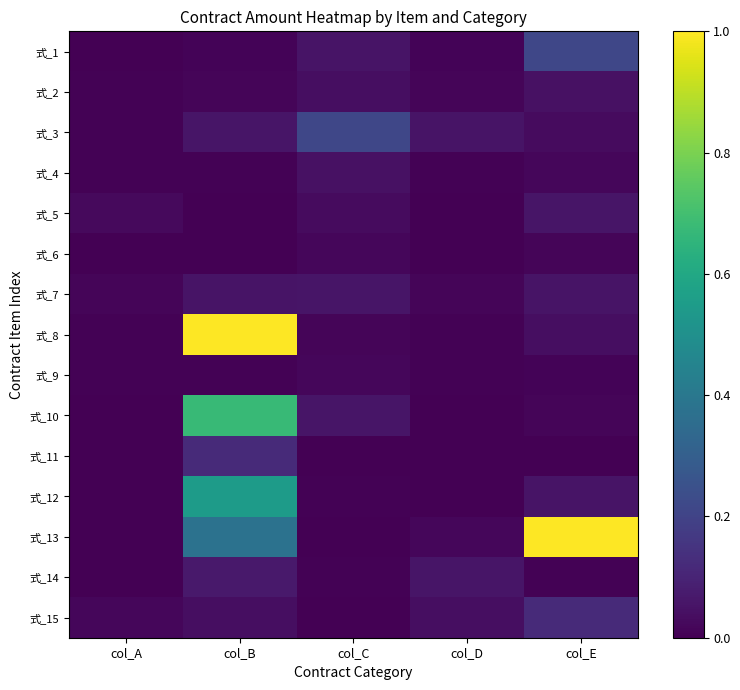

At how many categories does at least one series exceed 0?

5